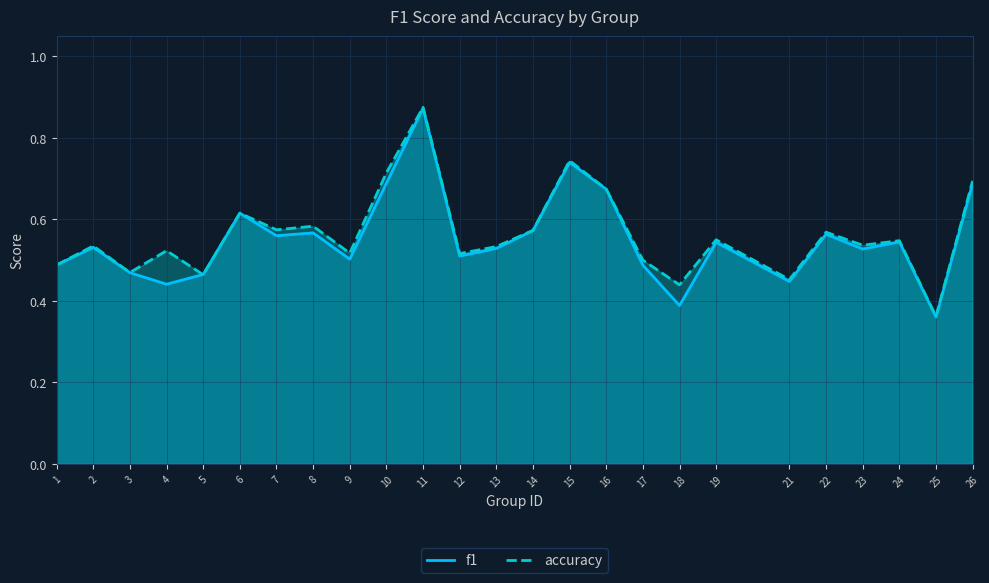

Reading right to left, extract all data points from this chart.

f1: 0.7	0.4	0.5	0.5	0.6	0.4	0.5	0.4	0.5	0.7	0.7	0.6	0.5	0.5	0.9	0.7	0.5	0.6	0.6	0.6	0.5	0.4	0.5	0.5	0.5
accuracy: 0.7	0.4	0.5	0.5	0.6	0.5	0.6	0.4	0.5	0.7	0.7	0.6	0.5	0.5	0.9	0.7	0.5	0.6	0.6	0.6	0.5	0.5	0.5	0.5	0.5